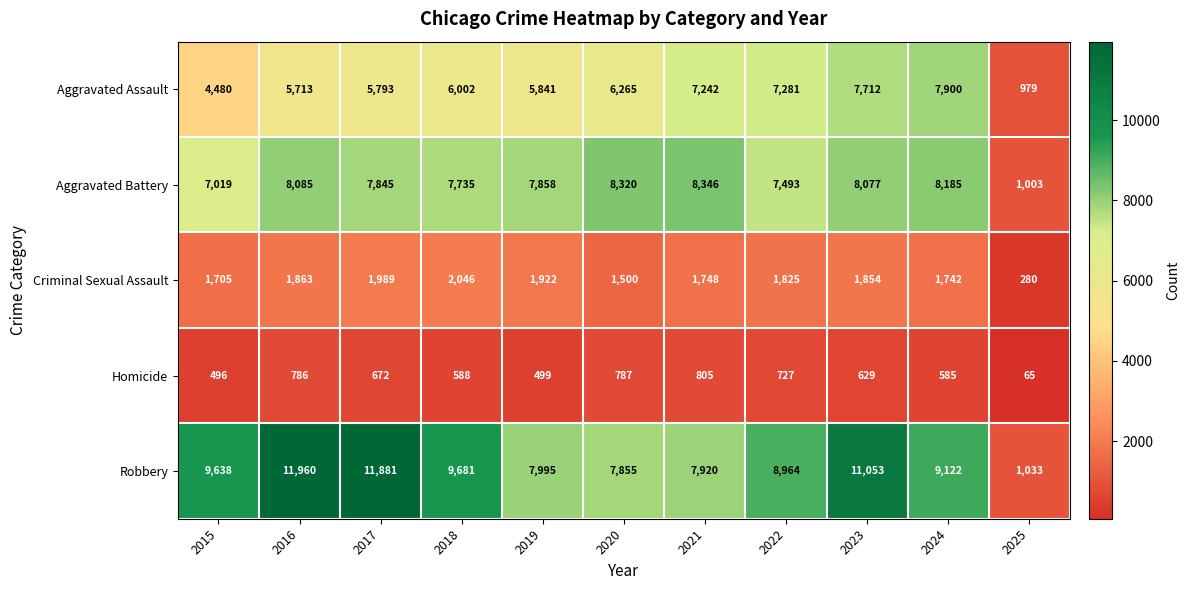

At how many categories does at least one series exceed 6761?

10